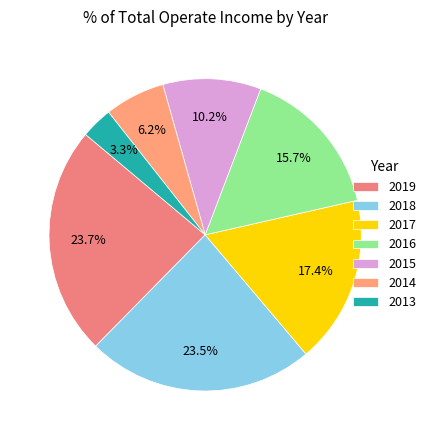

To the nearest percent, what is the combined percentage of 2017 and 2018?

41%